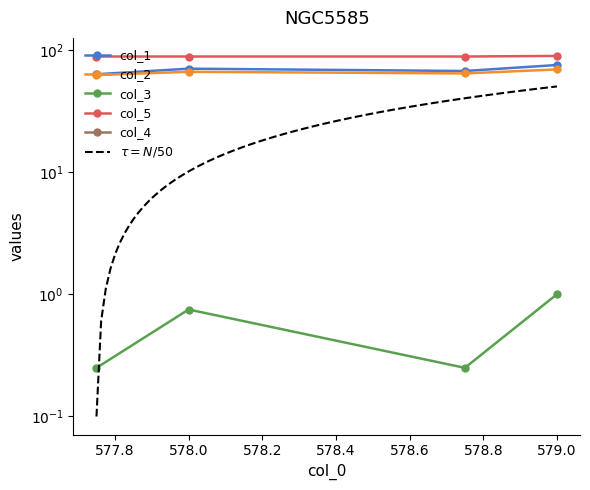

True or false: col_1 and col_5 cross at least once.

False